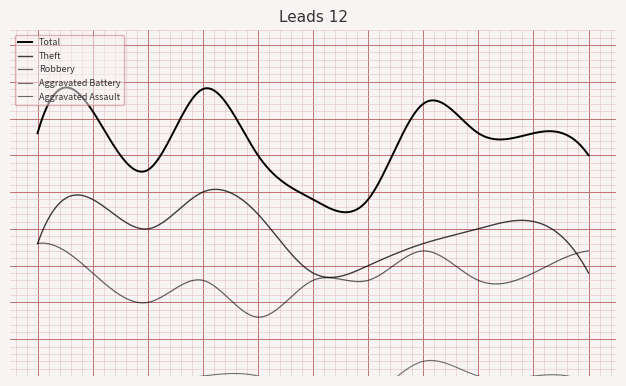

At how many categories does at least one series exceed 15?

11